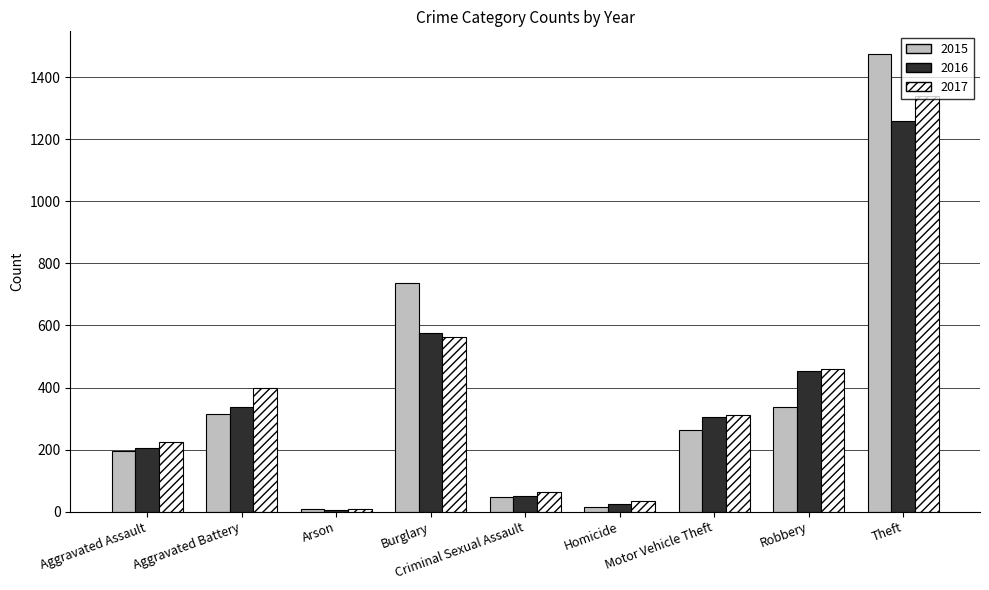

The value of 2016 at Theft is 1259. True or false?

True